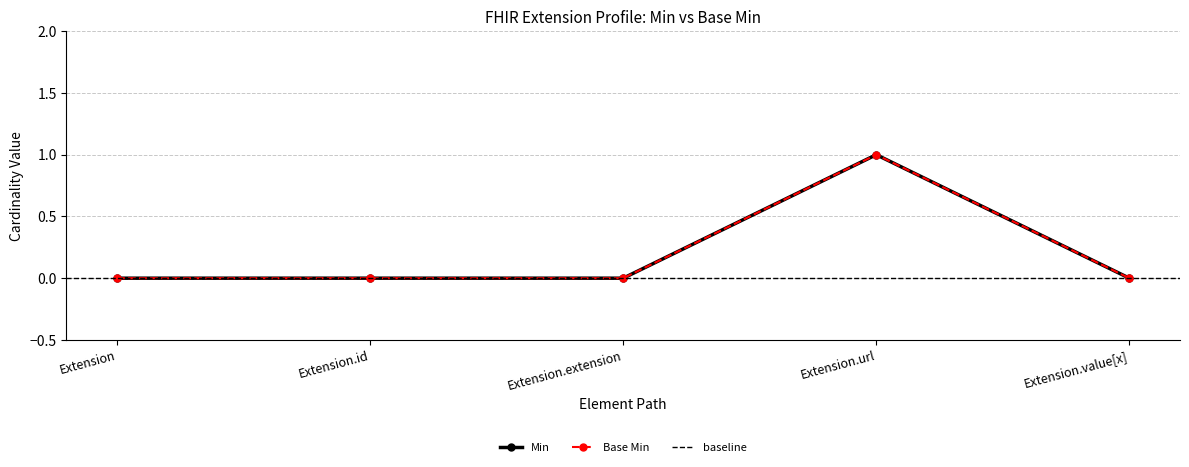

How many data points does each series have?

5